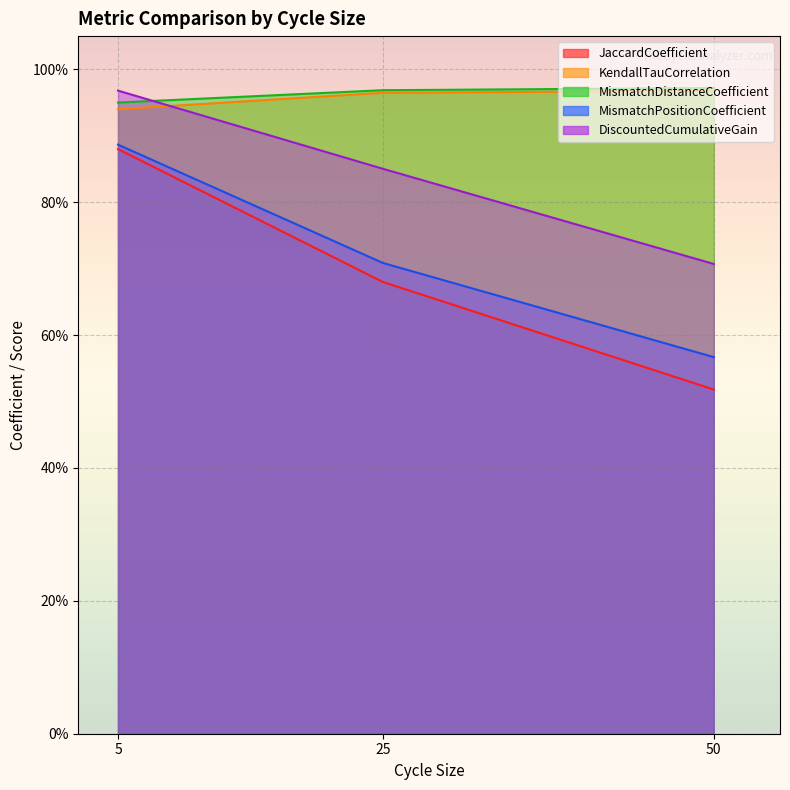

At 50, list the series in order from smallest to largest.

JaccardCoefficient, MismatchPositionCoefficient, DiscountedCumulativeGain, KendallTauCorrelation, MismatchDistanceCoefficient